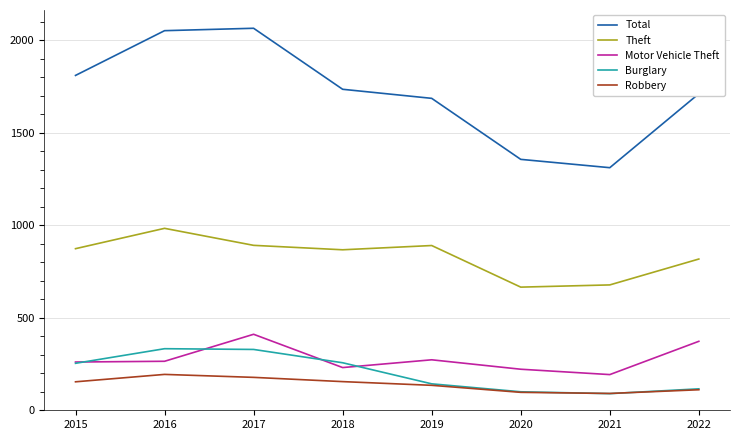

What is the difference between the second highest and second lowest values in the Total series?

696